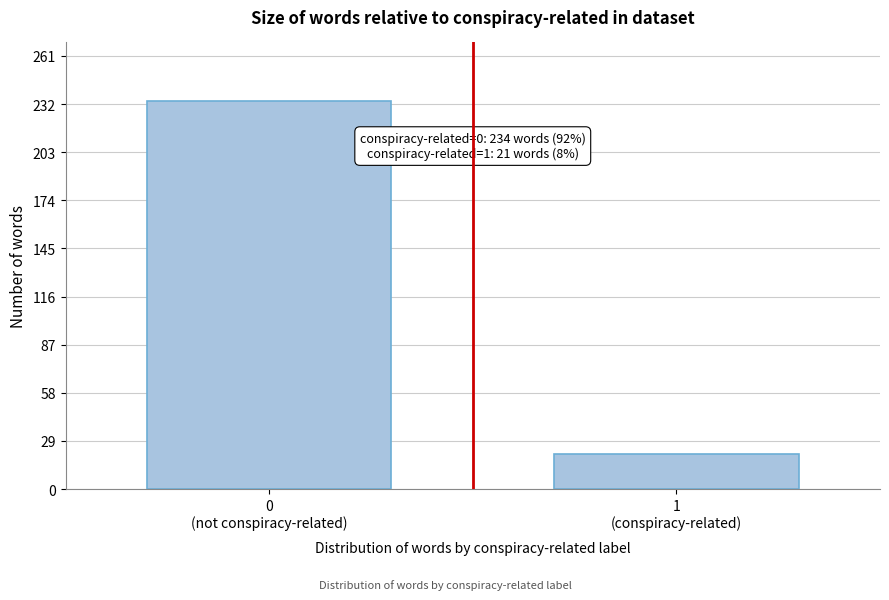

Reading left to right, what are all the values shown in this chart?

234	21